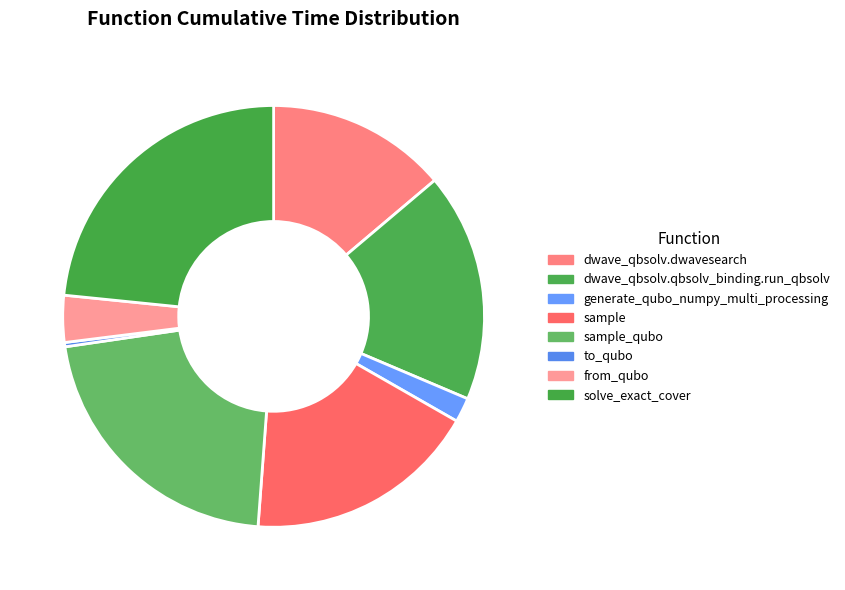

Is there a majority slice in this chart?

No